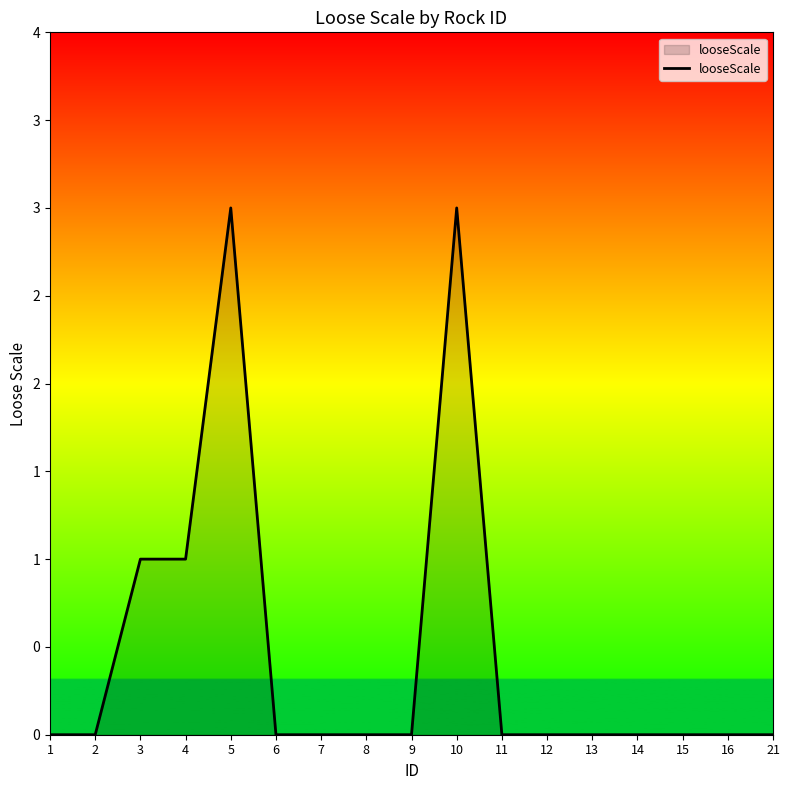

Which label corresponds to the smallest value in the chart?

1